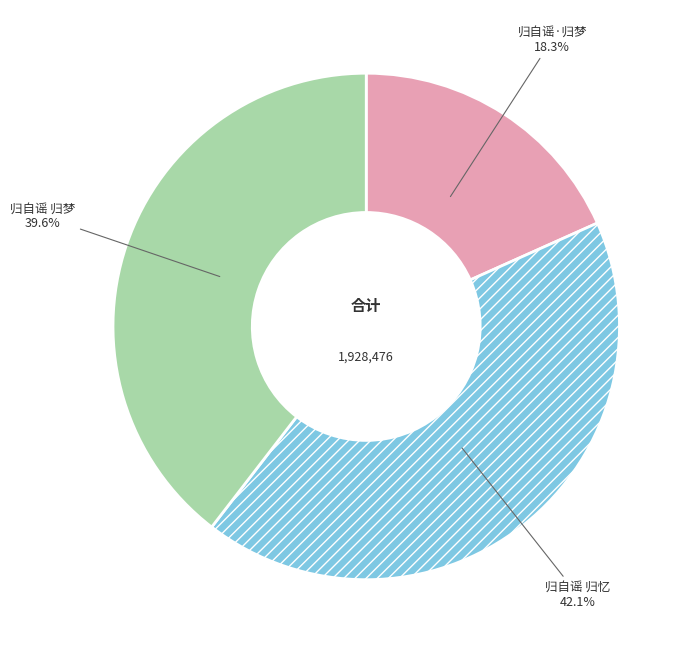

Which slice is the largest?

归自谣 归忆